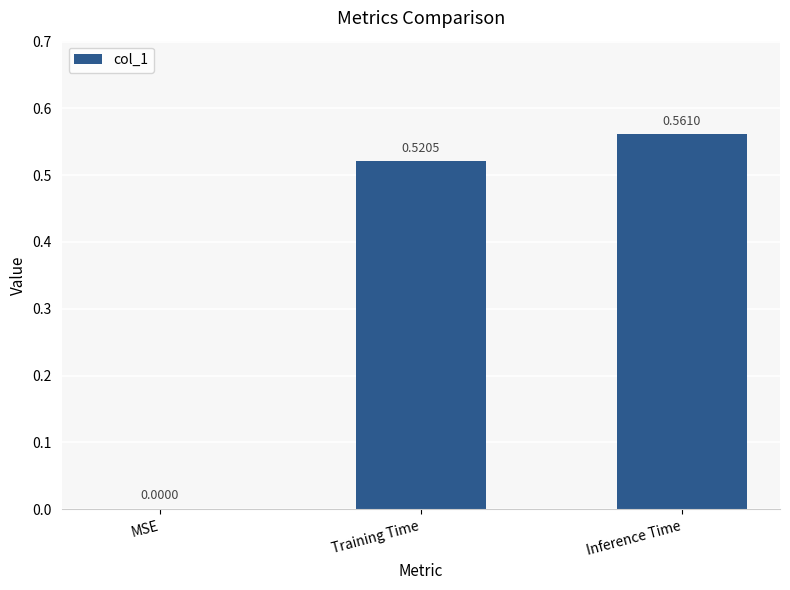

What is the change in value from MSE to Inference Time?

+0.6